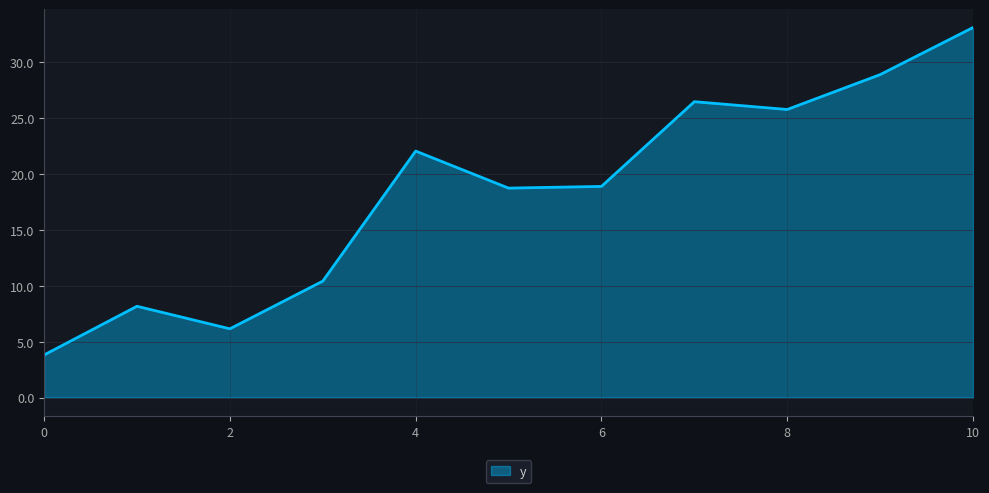

What is the smallest value displayed?

3.8